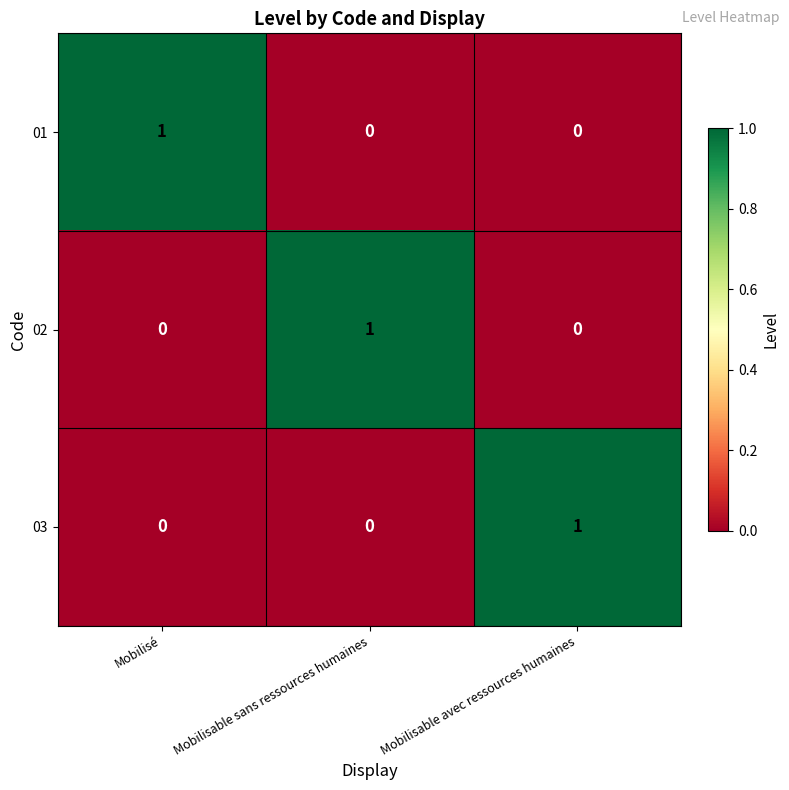

The 03 series shows 1 at Mobilisable sans ressources humaines. True or false?

False